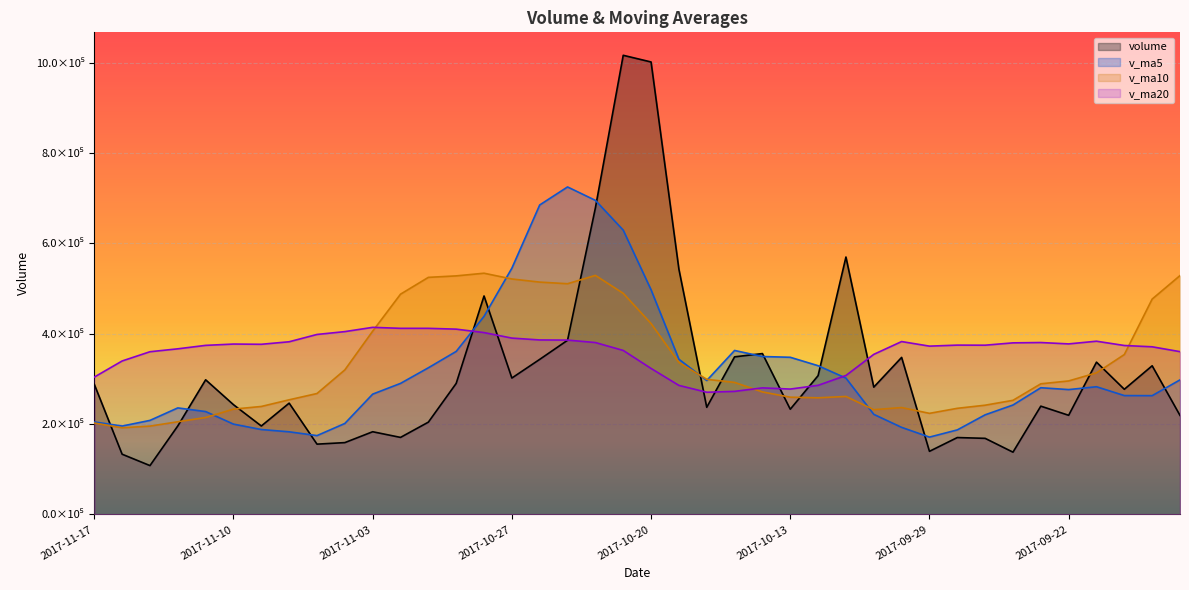

Which label corresponds to the largest value in the chart?

2017-10-23